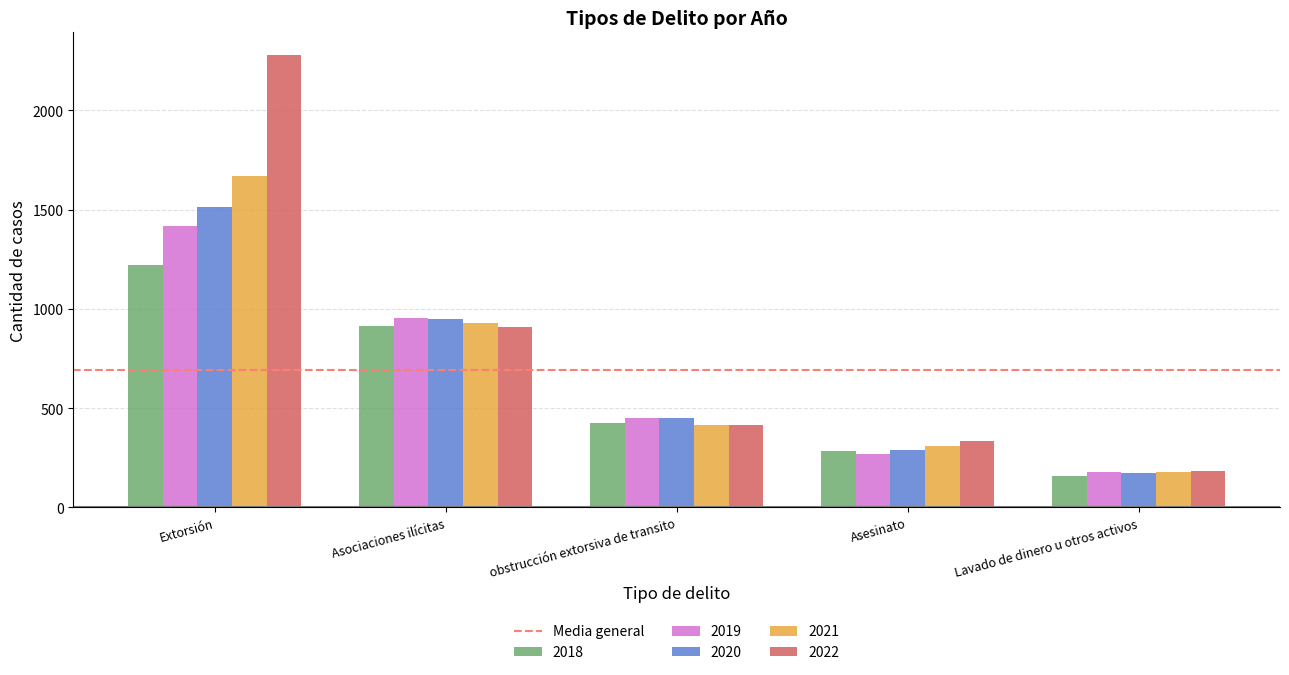

At which label does 2019 first exceed 449?

Extorsión